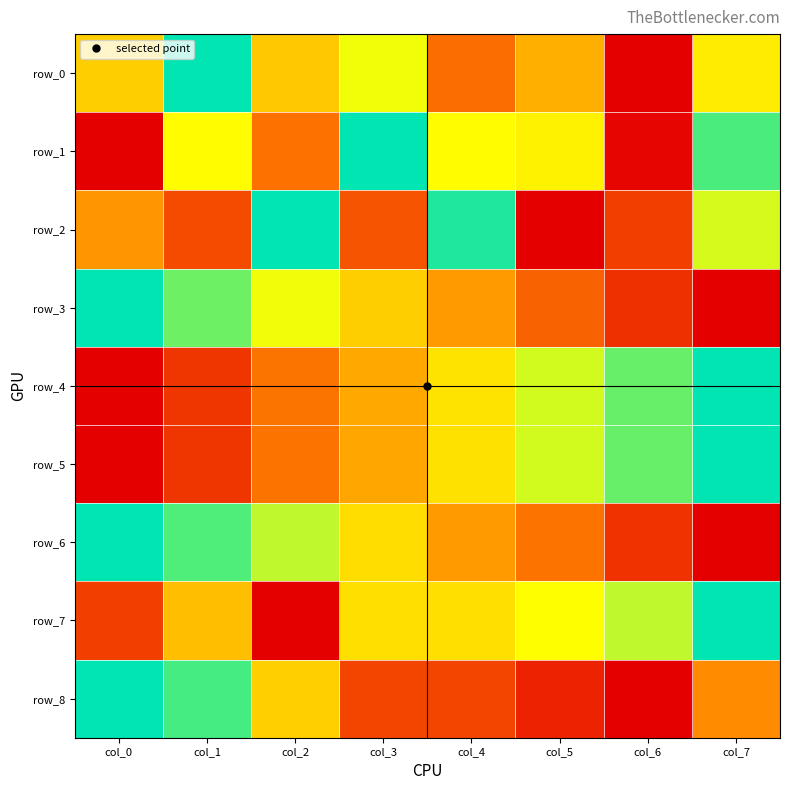

Reading left to right, list all the values displayed in this chart.

row_0: col_0=0.5	col_1=1.0	col_2=0.5	col_3=0.7	col_4=0.3	col_5=0.5	col_6=0.0	col_7=0.6
row_1: col_0=0.0	col_1=0.7	col_2=0.3	col_3=1.0	col_4=0.7	col_5=0.6	col_6=0.0	col_7=0.9
row_2: col_0=0.4	col_1=0.2	col_2=1.0	col_3=0.2	col_4=1.0	col_5=0.0	col_6=0.2	col_7=0.7
row_3: col_0=1.0	col_1=0.9	col_2=0.7	col_3=0.5	col_4=0.4	col_5=0.3	col_6=0.1	col_7=0.0
row_4: col_0=0.0	col_1=0.1	col_2=0.3	col_3=0.4	col_4=0.6	col_5=0.7	col_6=0.9	col_7=1.0
row_5: col_0=0.0	col_1=0.1	col_2=0.3	col_3=0.4	col_4=0.6	col_5=0.7	col_6=0.9	col_7=1.0
row_6: col_0=1.0	col_1=0.9	col_2=0.7	col_3=0.6	col_4=0.4	col_5=0.3	col_6=0.1	col_7=0.0
row_7: col_0=0.2	col_1=0.5	col_2=0.0	col_3=0.6	col_4=0.6	col_5=0.7	col_6=0.8	col_7=1.0
row_8: col_0=1.0	col_1=0.9	col_2=0.5	col_3=0.2	col_4=0.2	col_5=0.1	col_6=0.0	col_7=0.4